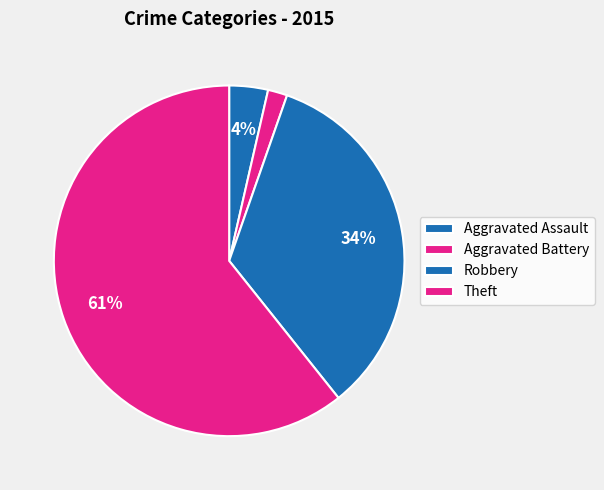

What is the largest slice in the pie chart?

Theft